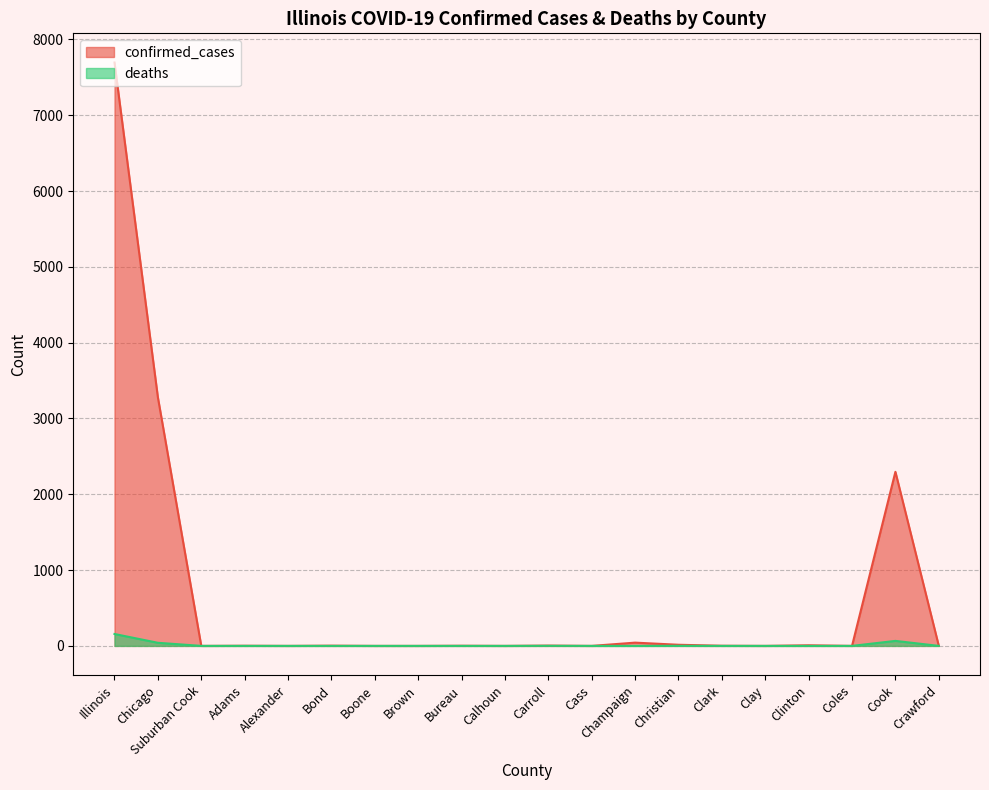

What is the sum of the confirmed_cases values at Boone and Carroll?

4